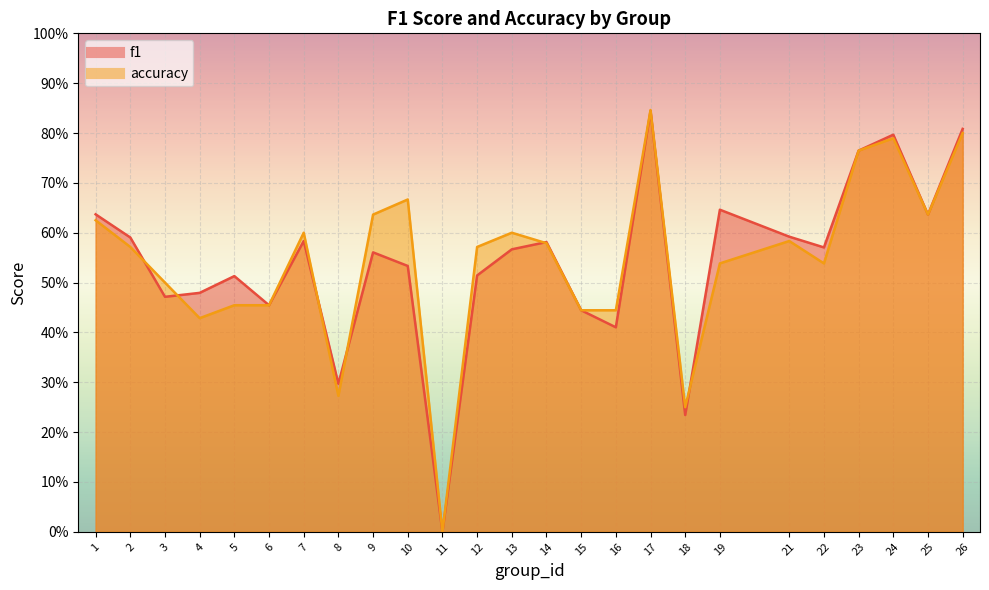

Is it true that accuracy equals 0.2 at 16?

False